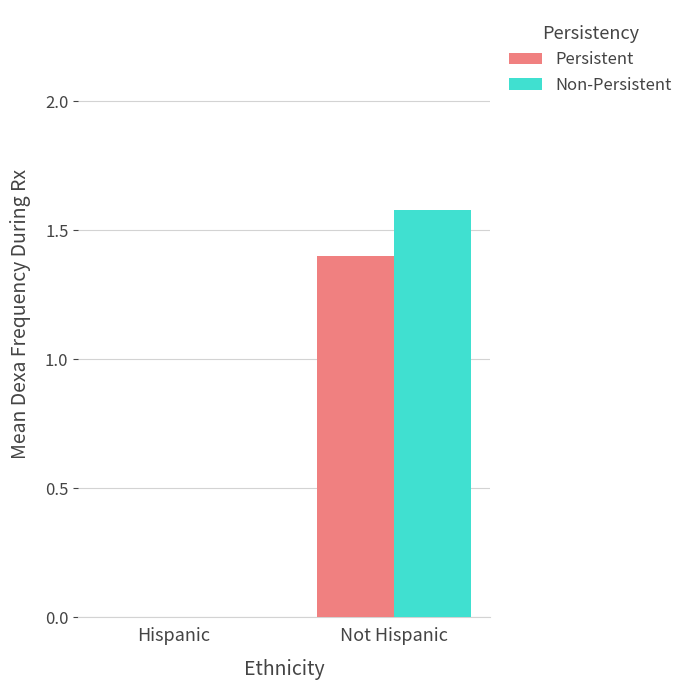

True or false: Non-Persistent has a value of 2.5 at Not Hispanic.

False